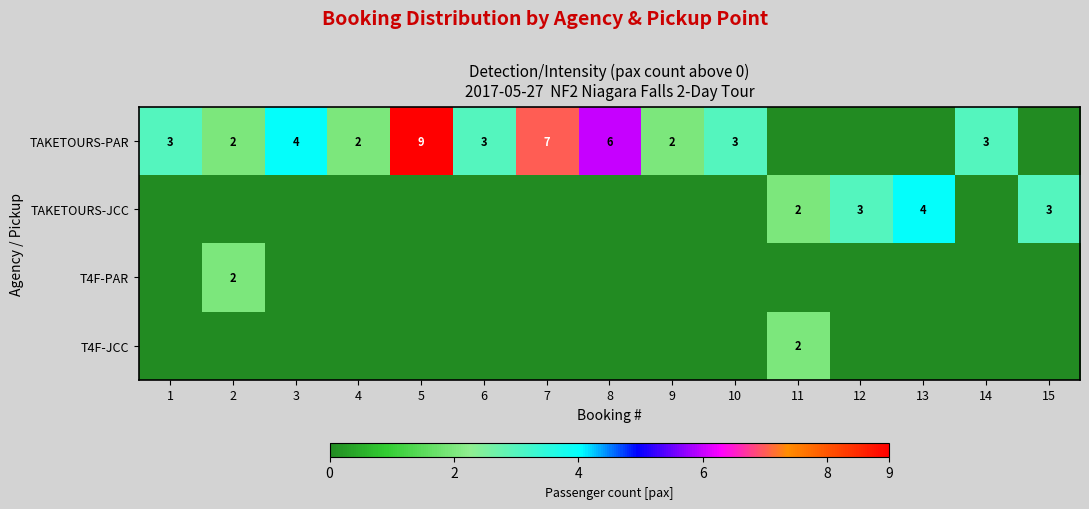

Which has a higher value, 8 or 7?

7